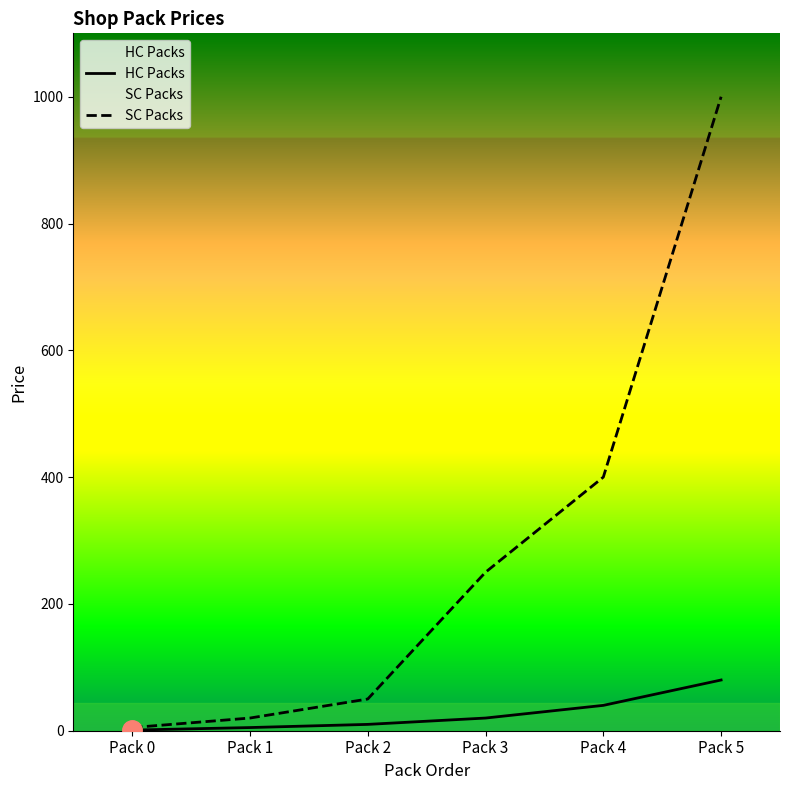

Which series changed the most between Pack 4 and Pack 5?

SC Packs